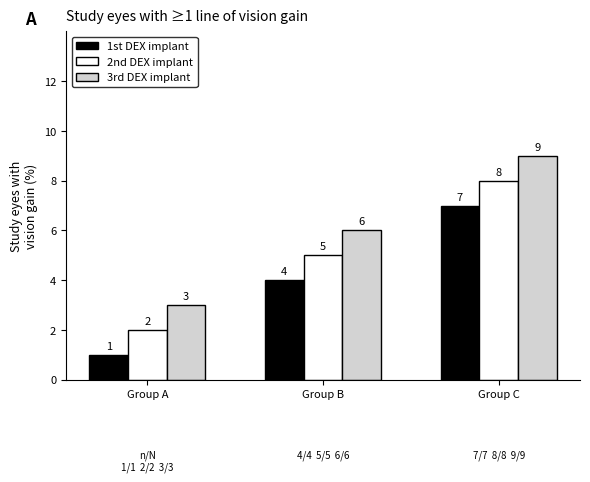

What is the spread (max minus min) of values at Group A?

2